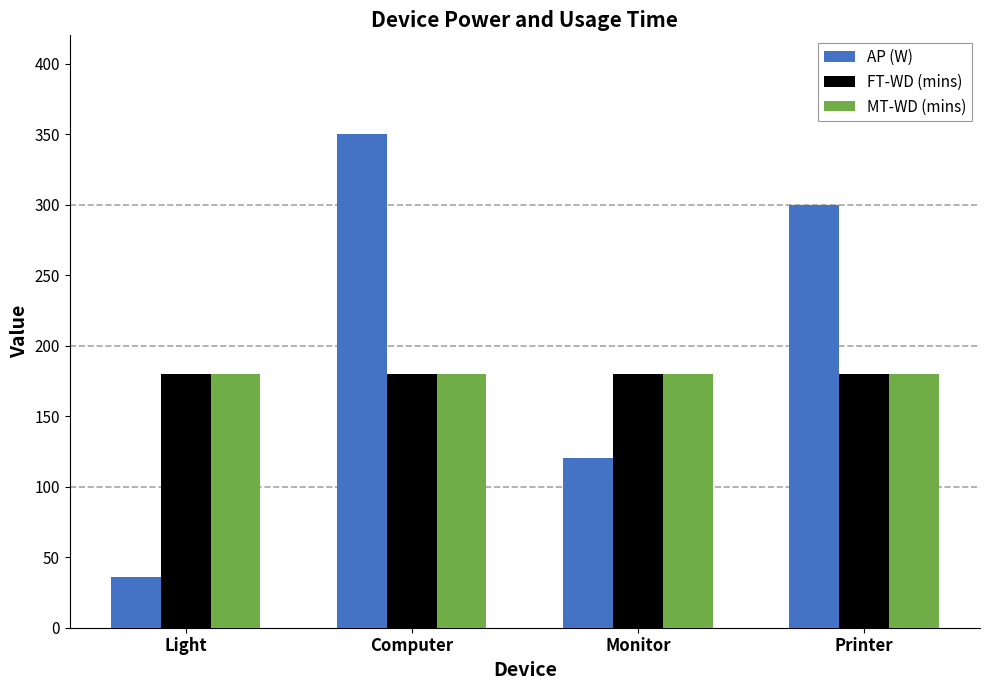

True or false: AP (W) has a value of 224 at Computer.

False